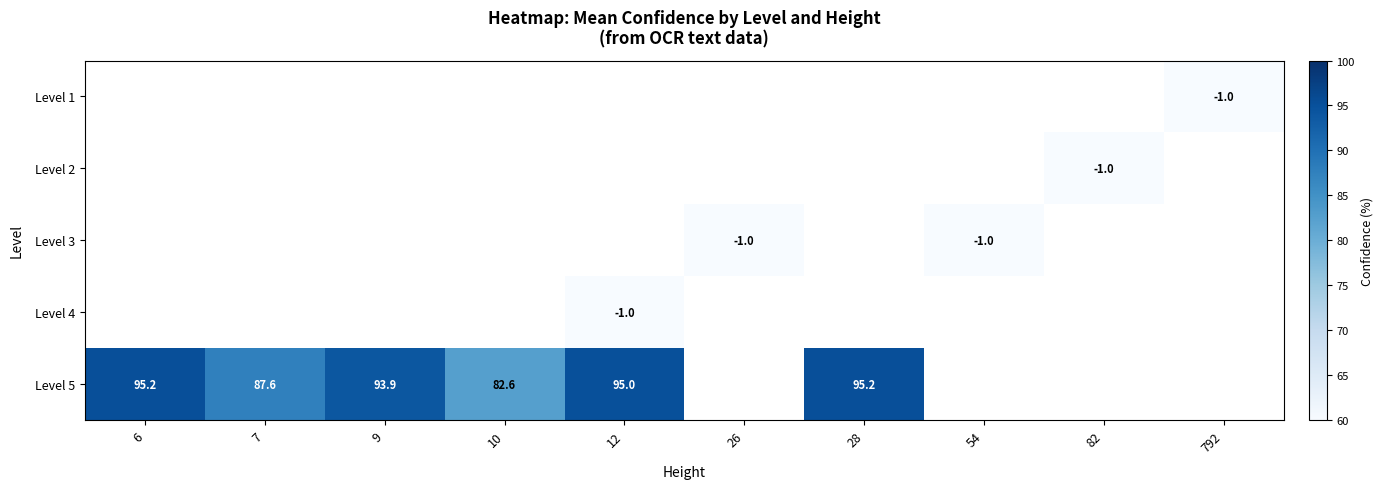

True or false: Level 5 has a value of 95.2 at 28.

True